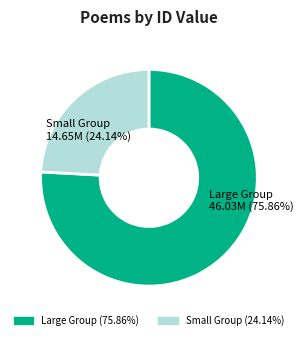

How many slices are in this pie chart?

2